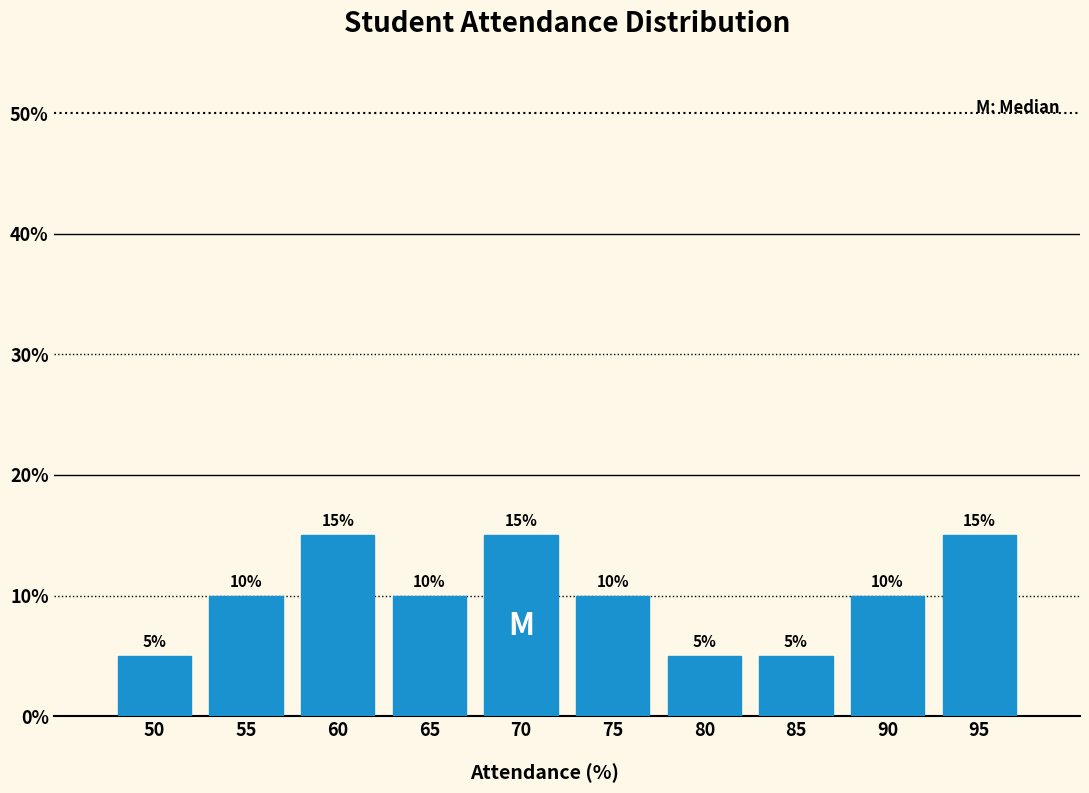

Reading left to right, transcribe all the data shown in this chart.

5	10	15	10	15	10	5	5	10	15